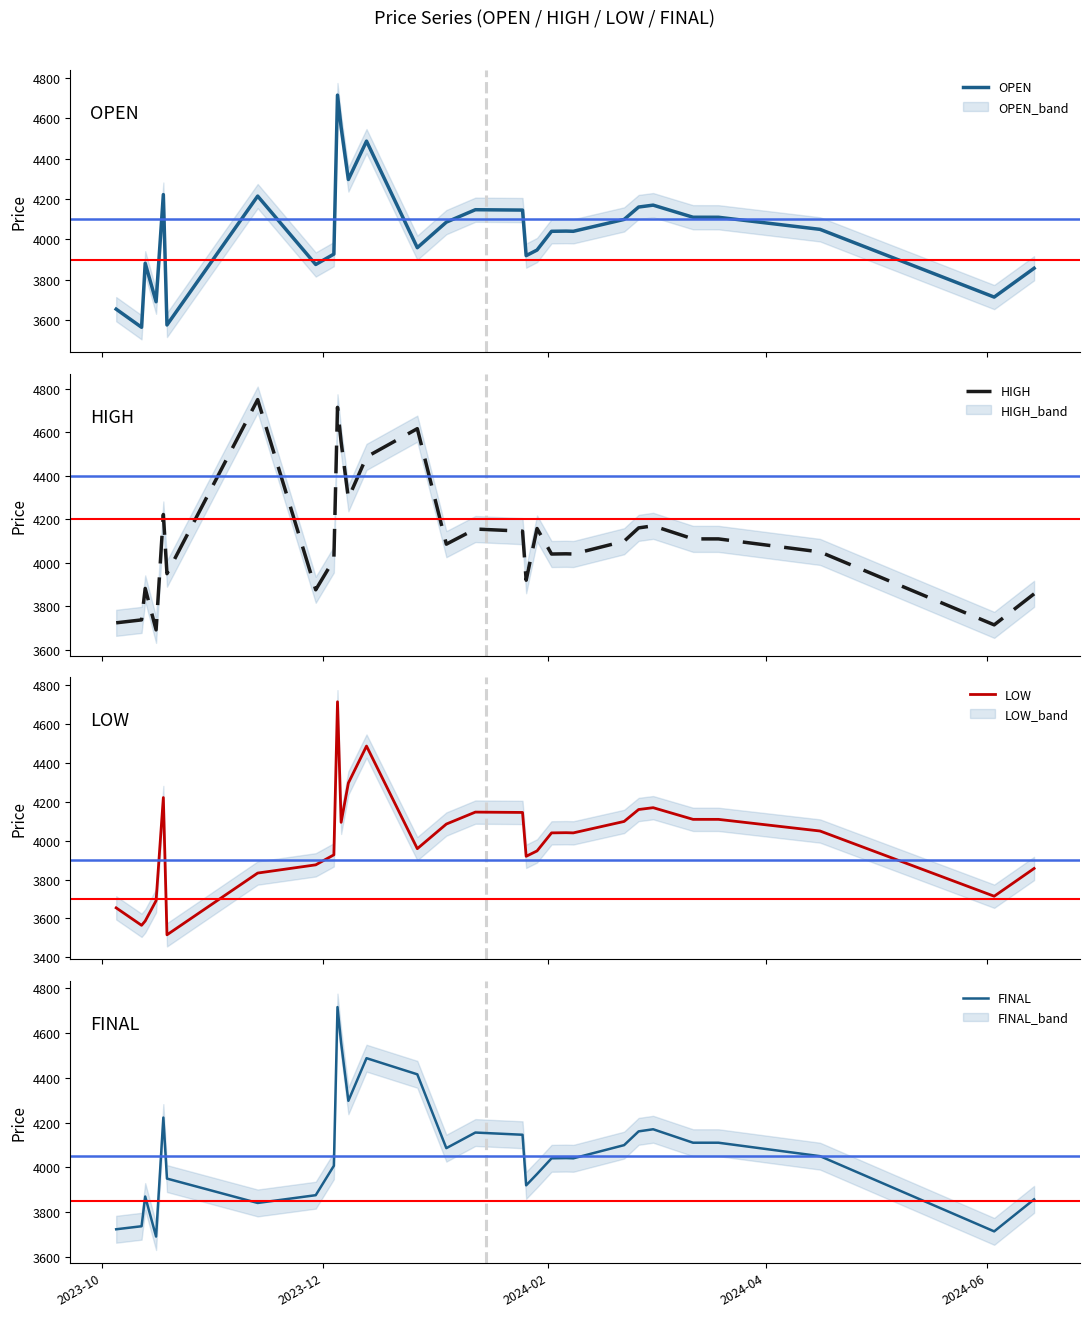

What is the maximum value for OPEN?

4714.9